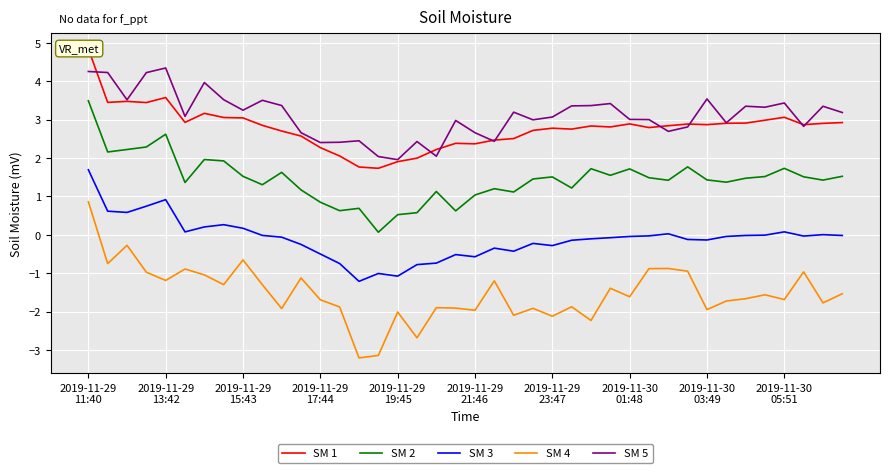

How many lines are shown in the chart?

5